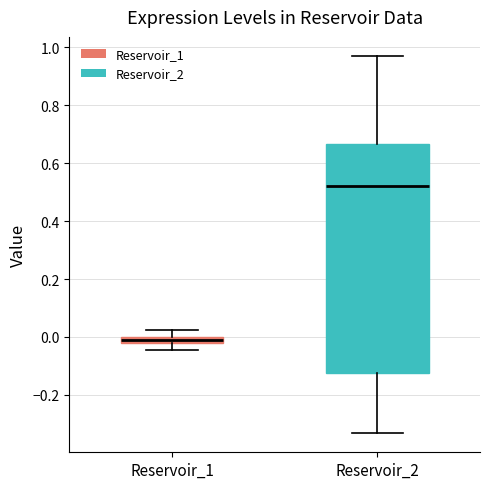

Which box has the highest median line?

Reservoir_2